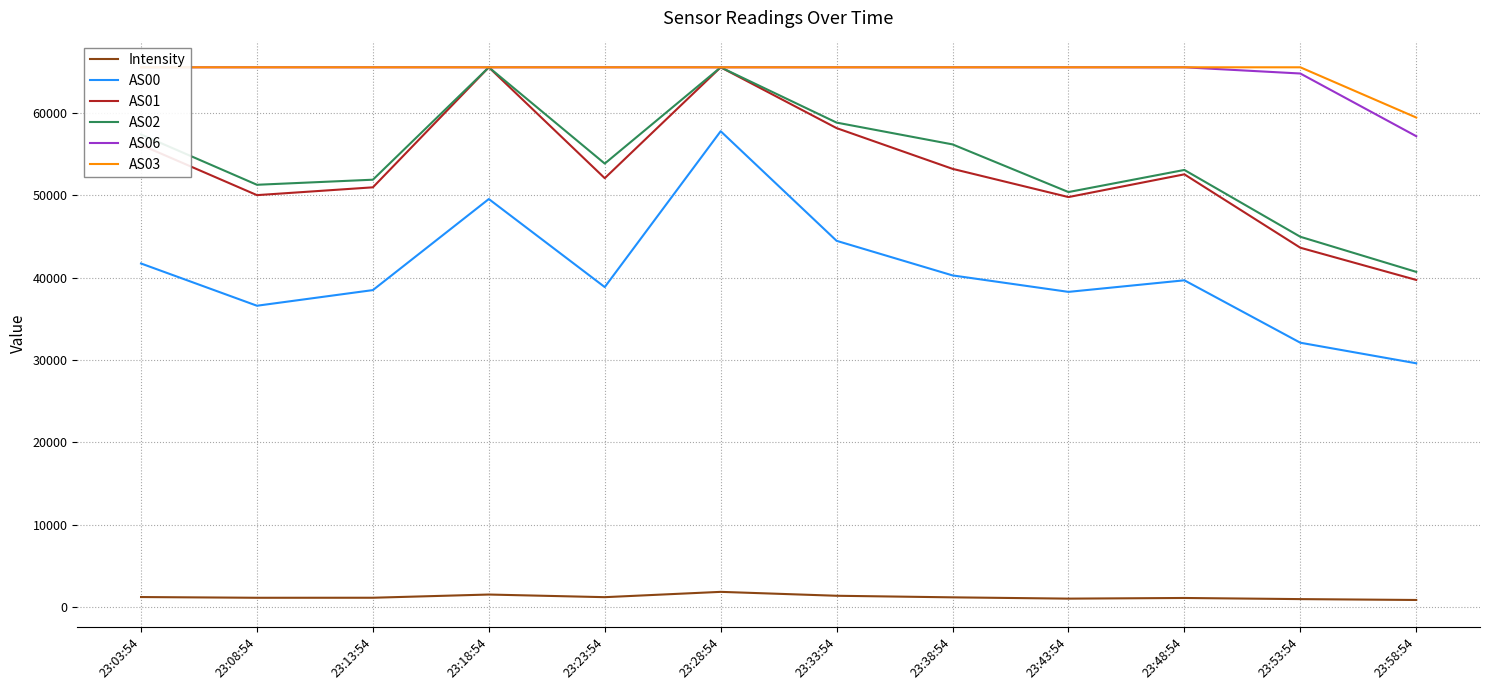

Is the value of AS01 at 23:13:54 greater than the value of AS06 at 23:53:54?

No